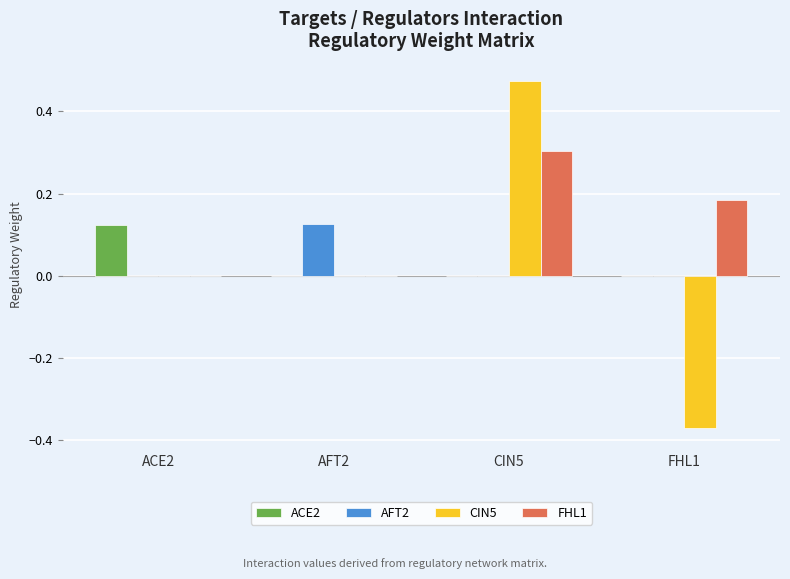

Which series has the largest total across all categories?

FHL1